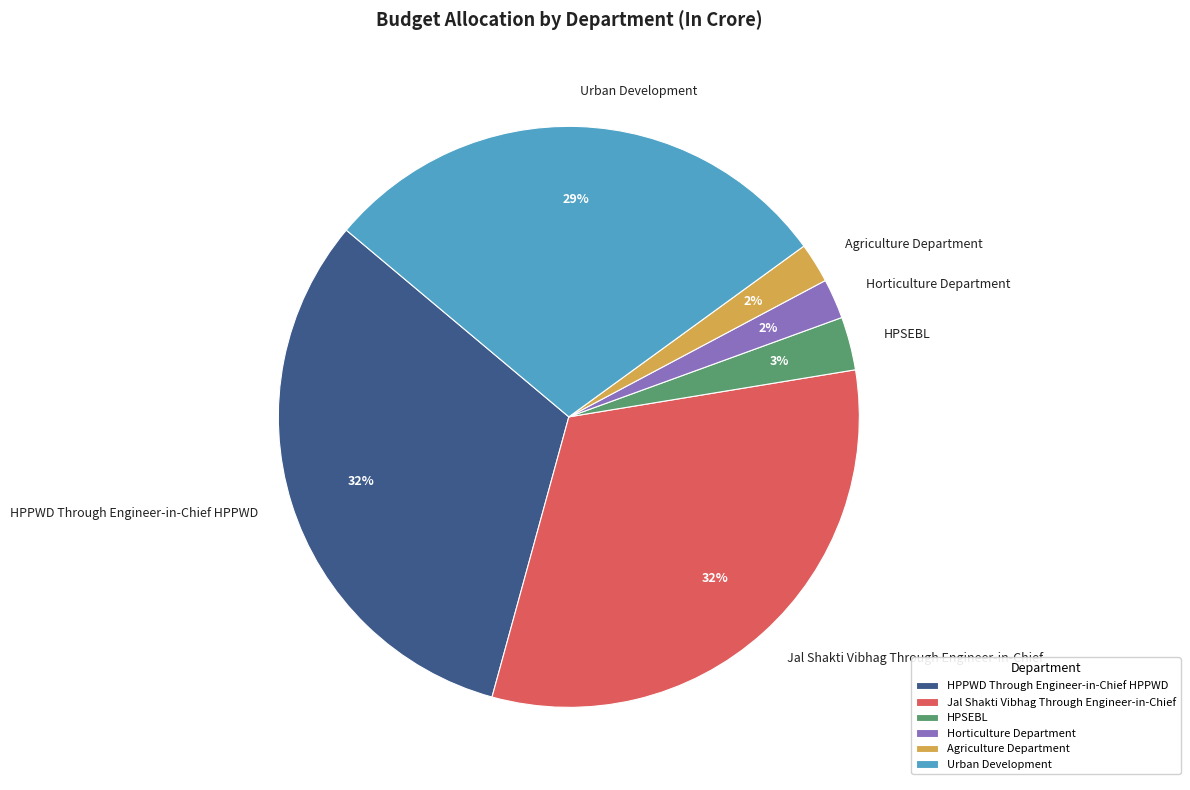

To the nearest percent, what is the difference between the largest and smallest slice percentages?

30%